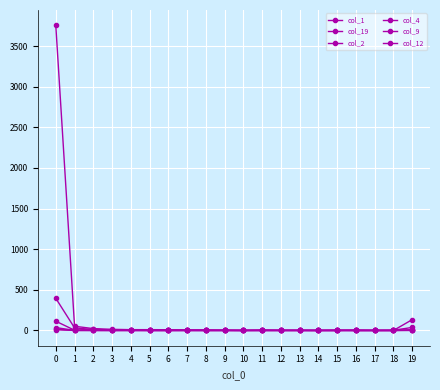

How many values in the col_2 series exceed 0?

5